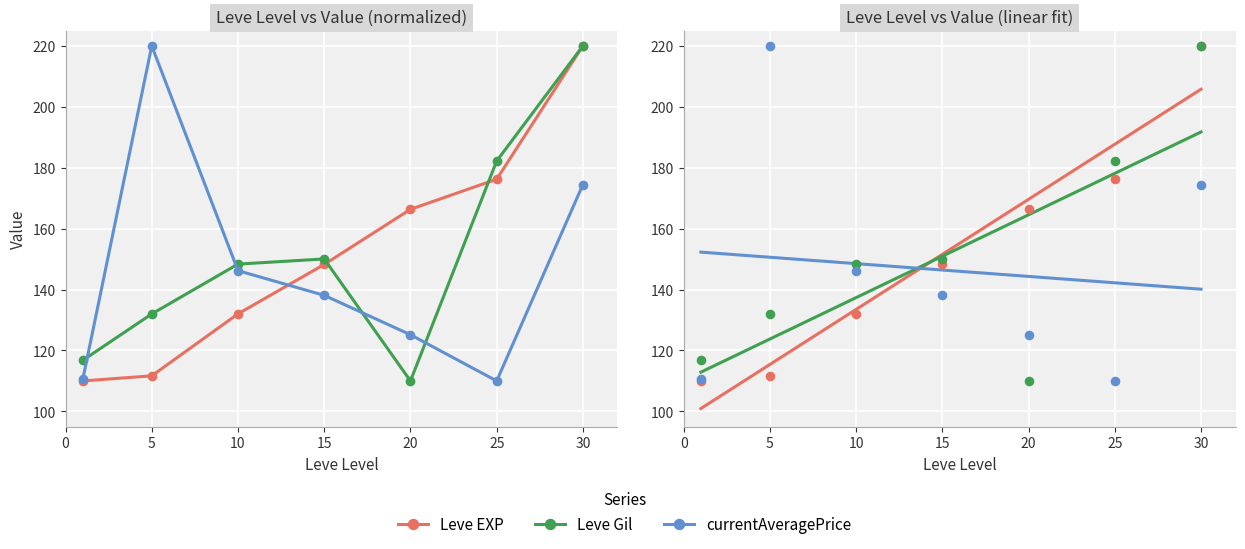

At which category is the sum across all series the highest?

30